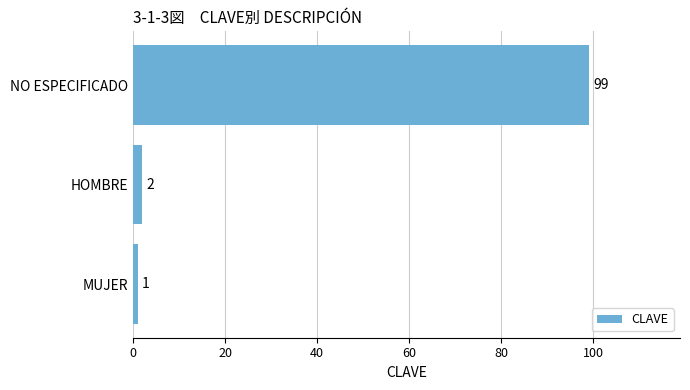

Rank the categories by value from lowest to highest.

MUJER, HOMBRE, NO ESPECIFICADO